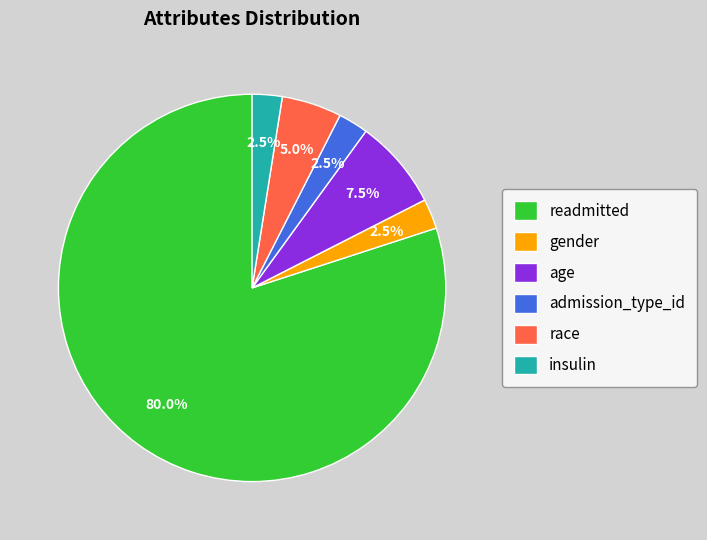

To the nearest percent, what is the difference between the largest and smallest slice percentages?

78%